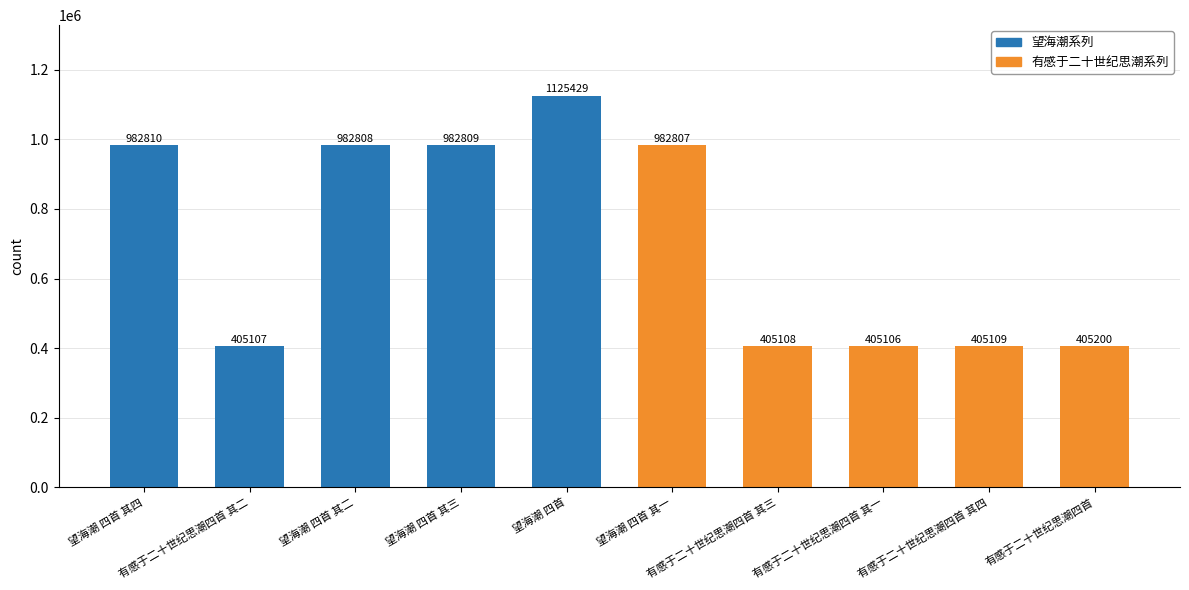

How many bars are there in total?

10